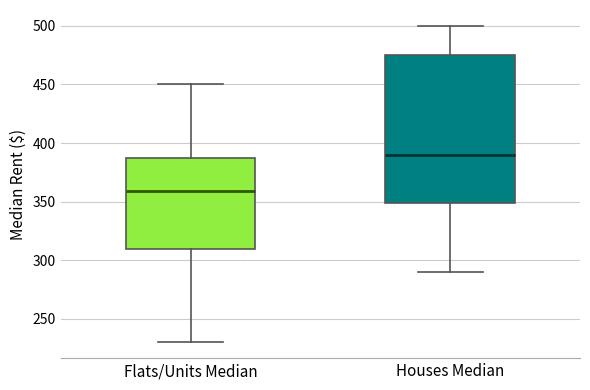

Comparing the boxes themselves (not the whiskers), which one is the tallest?

Houses Median